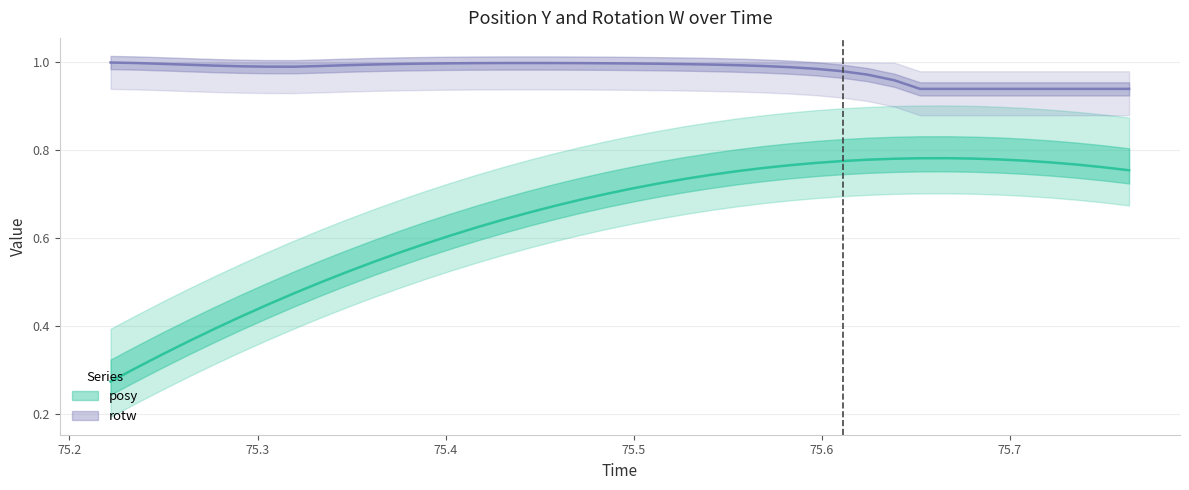

How many posy values are between 0 and 1?

40